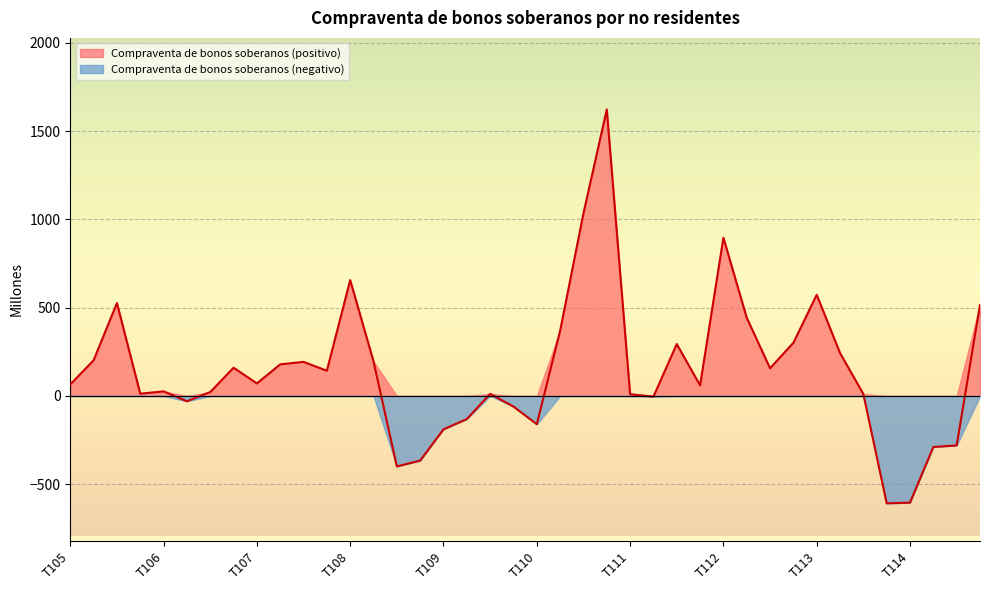

Does the chart display data point markers on the line(s)?

No